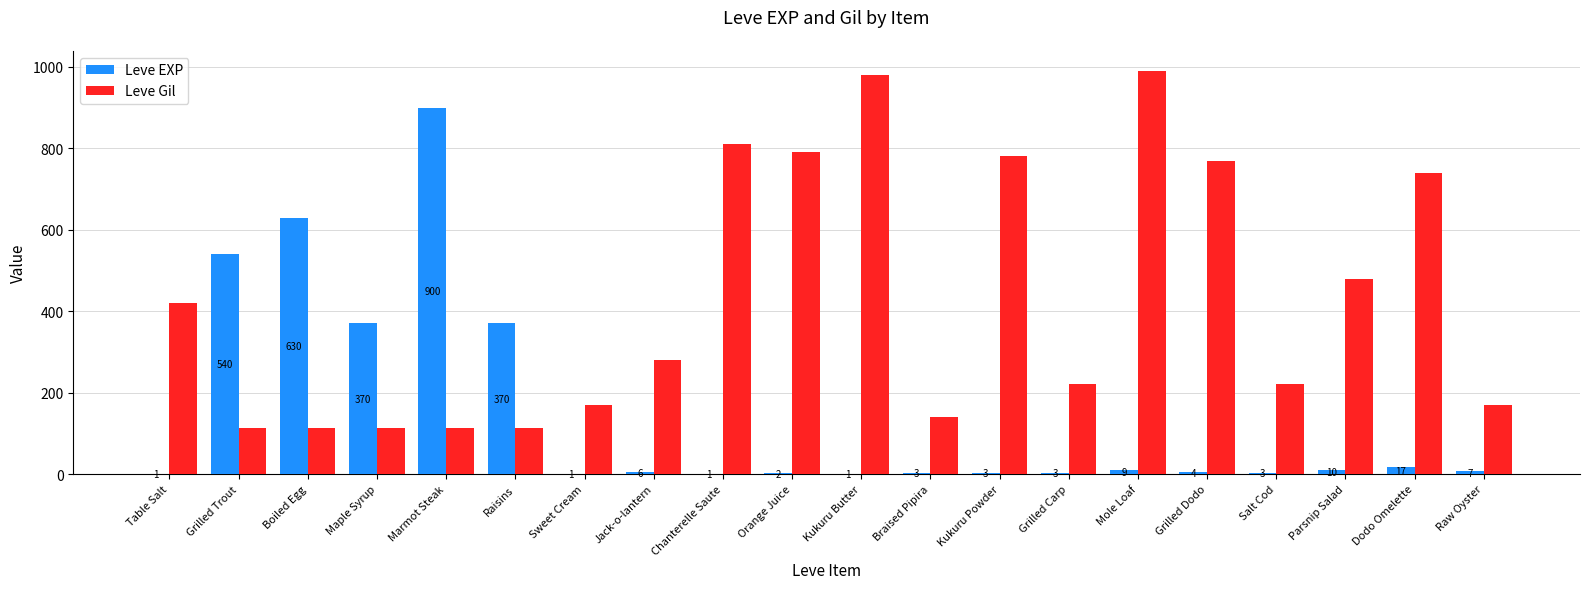

Are the bars horizontal?

No